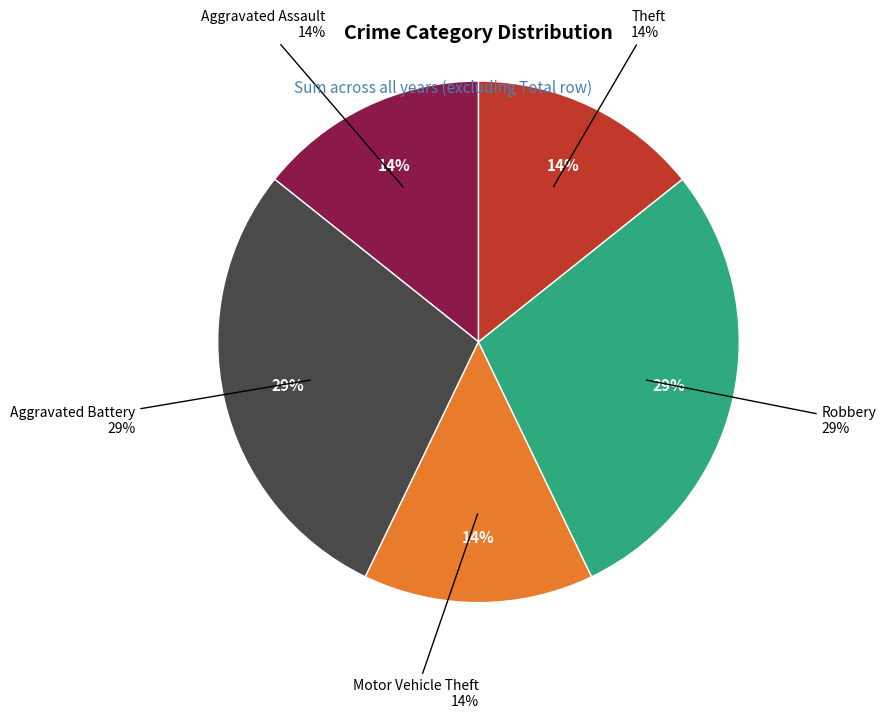

Is Aggravated Battery the majority of the pie?

No